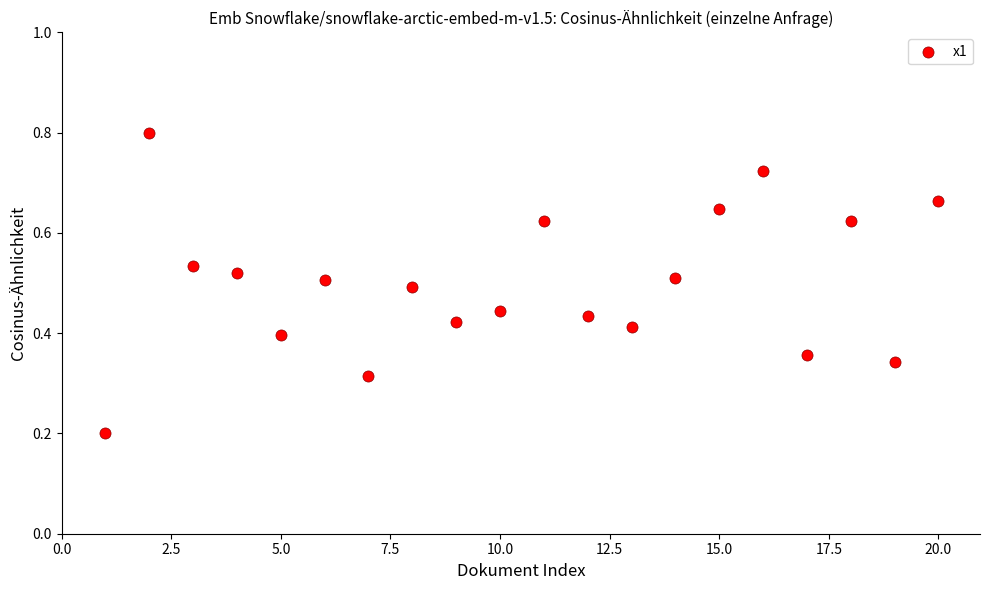

What is the range of X values (max minus min)?

19.0